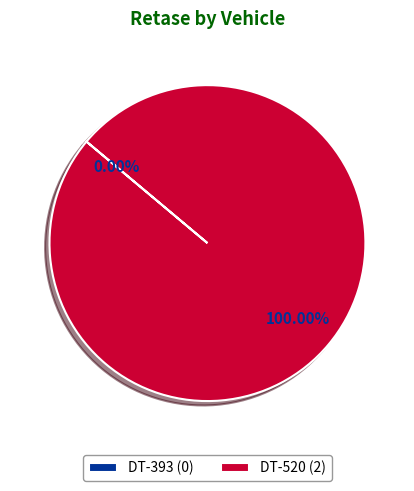

Is it true that DT-393 is 0% of the pie?

True